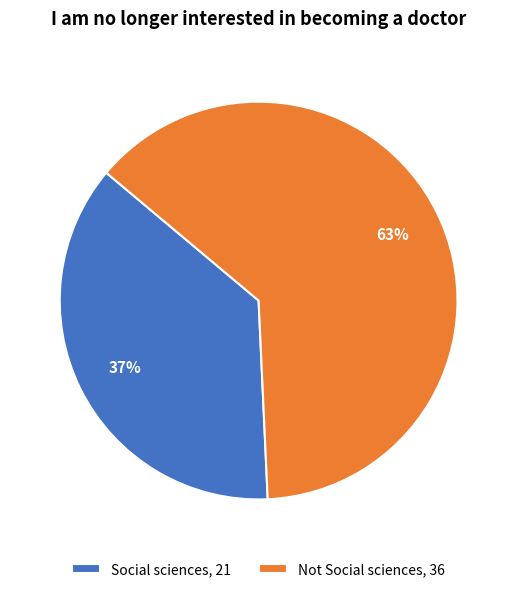

Between Social sciences, 21 and Not Social sciences, 36, which is larger?

Not Social sciences, 36